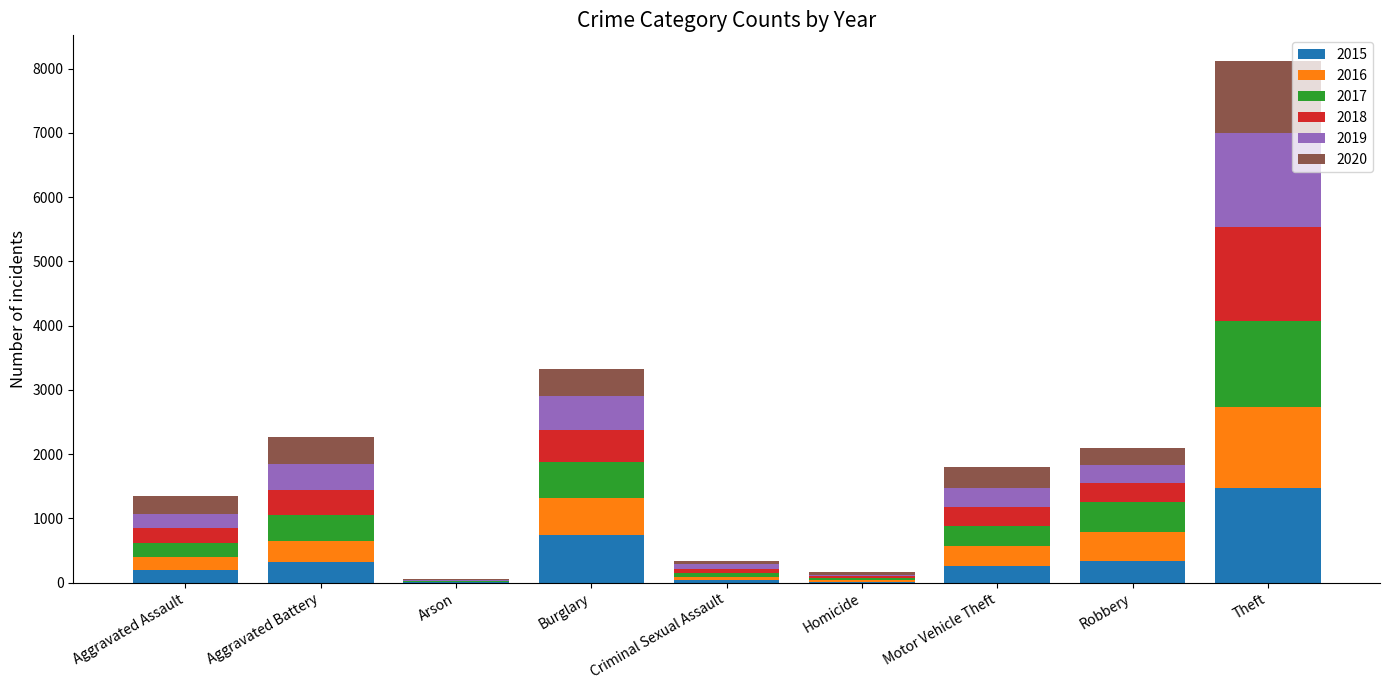

At which category is the sum across all series the highest?

Theft